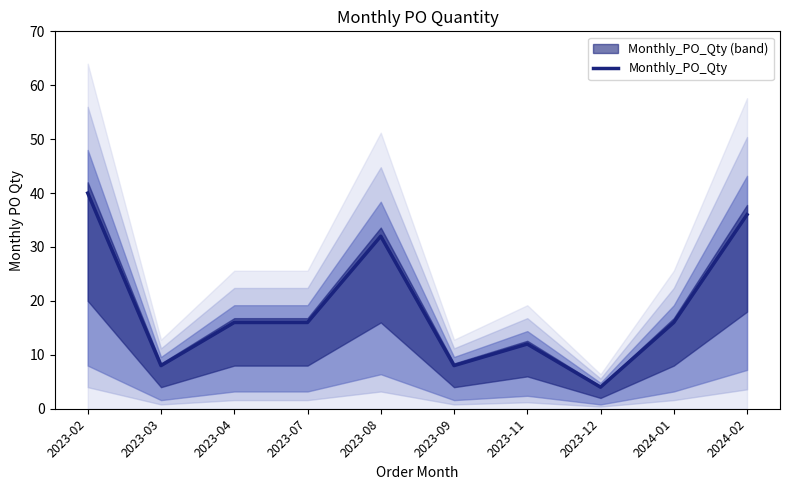

What is the label of the 2nd point from the left?

2023-03